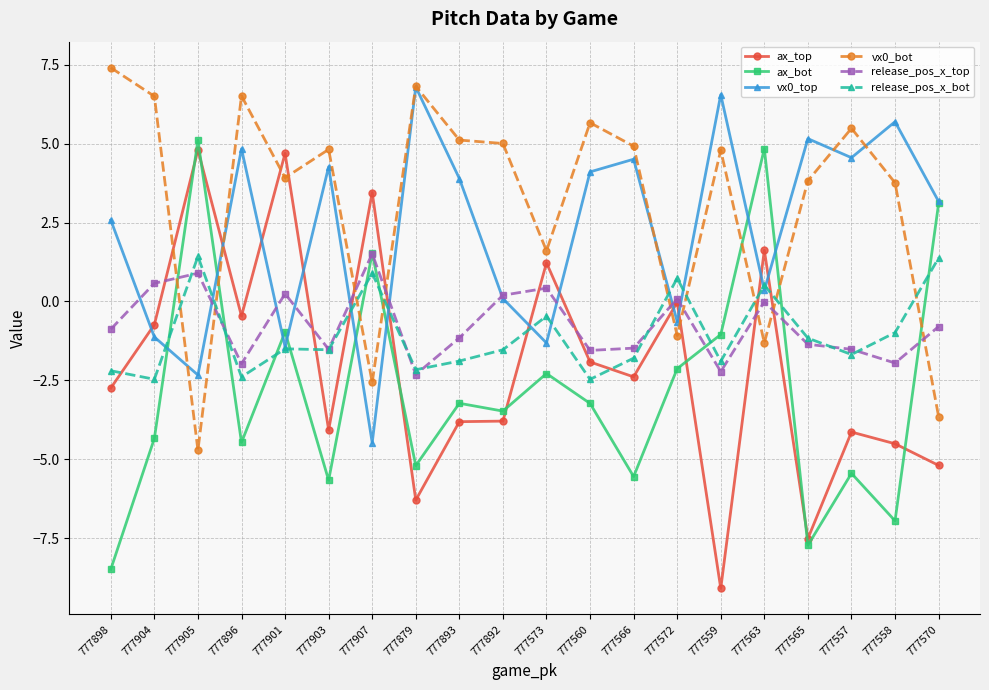

What is the sum of all ax_top values?

-40.9